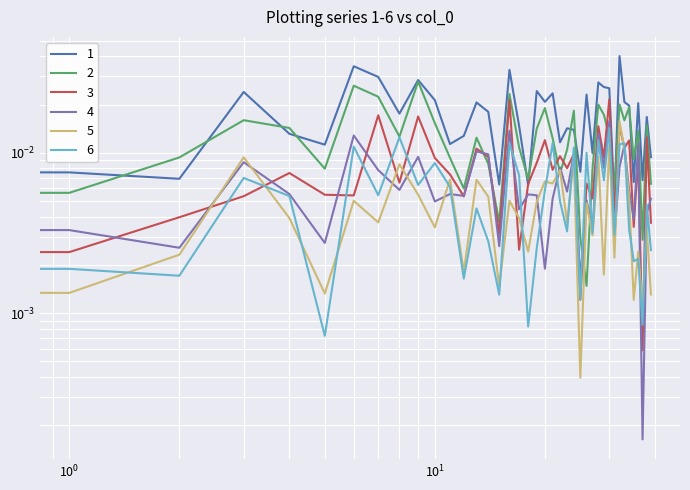

At 12, list the series in order from smallest to largest.

6, 5, 3, 4, 2, 1